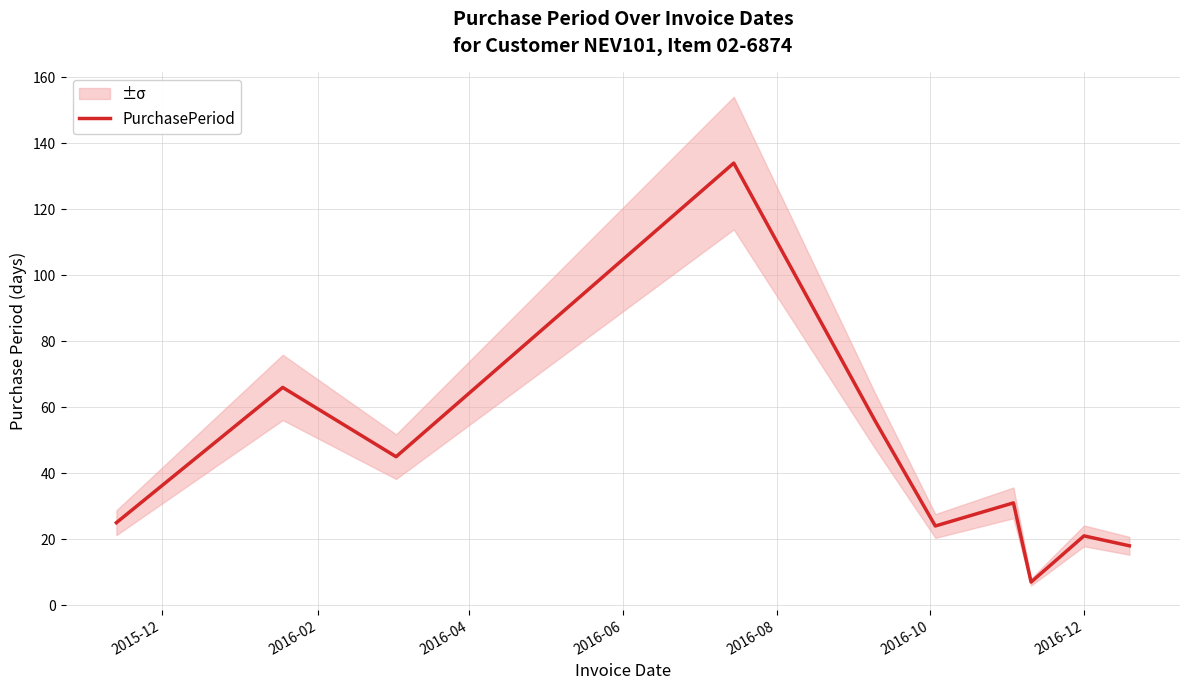

How many lines are shown in the chart?

1